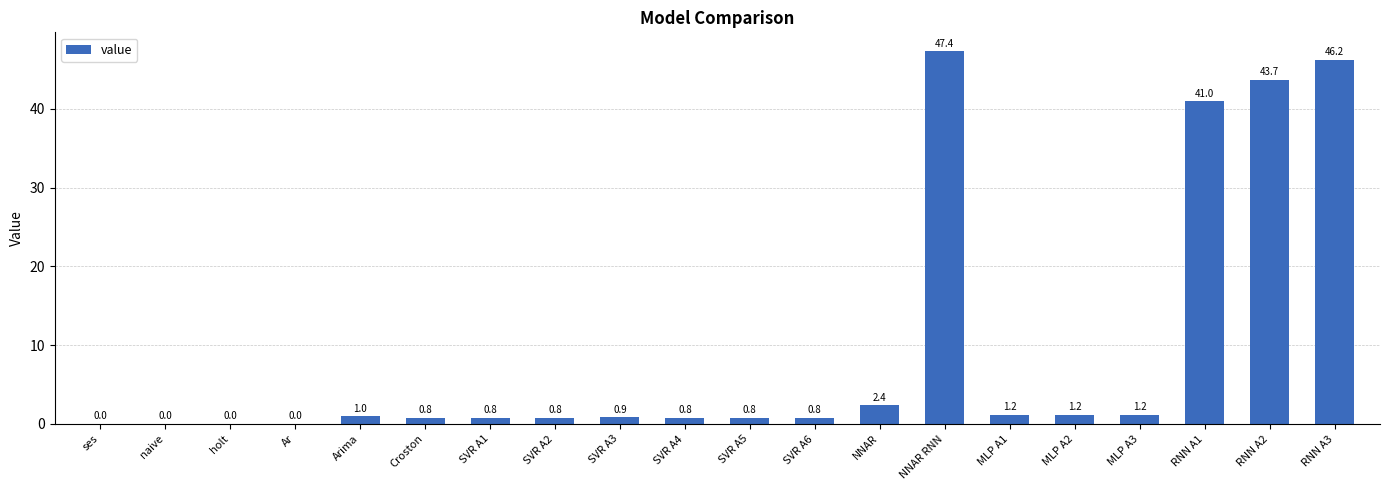

The value at RNN A1 is 53.9. True or false?

False